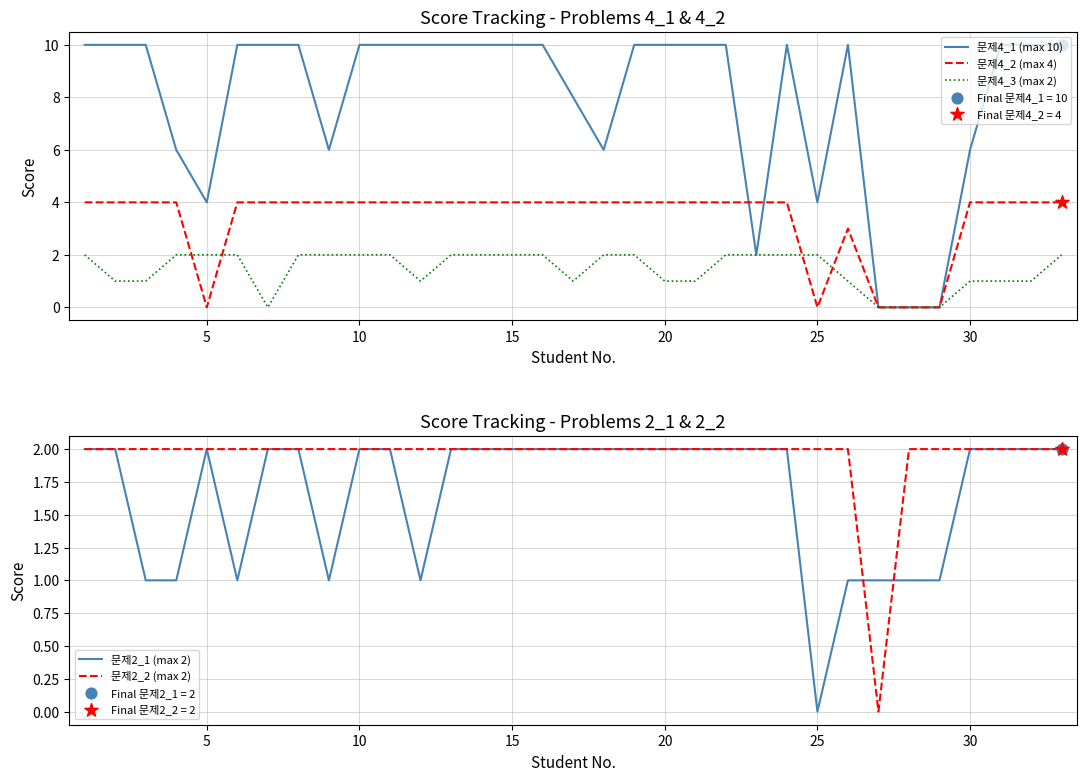

Which series reaches the maximum Y coordinate?

문제4_1 (max 10)